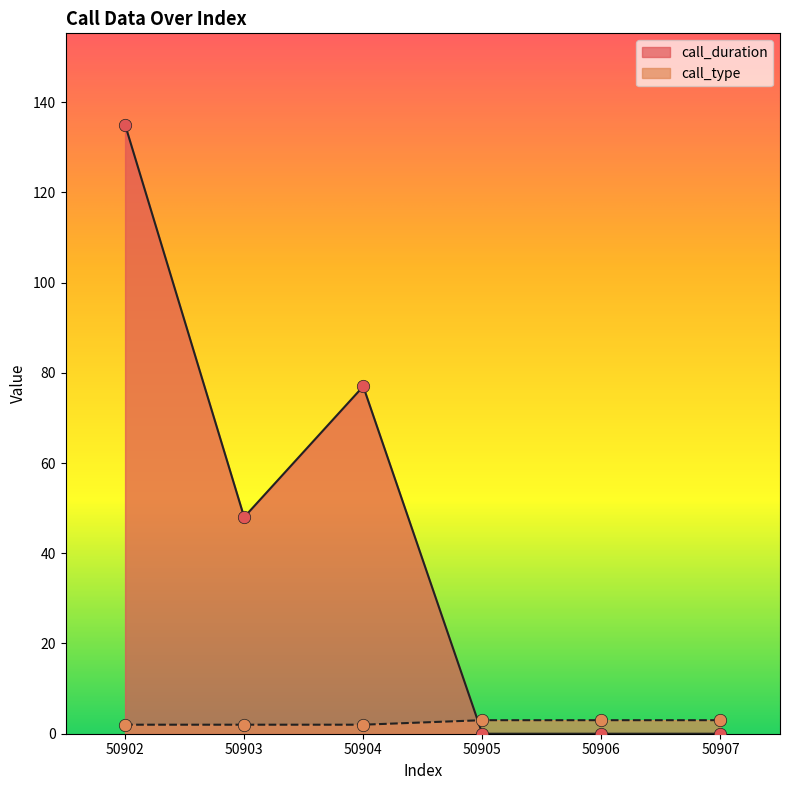

Which series reaches the minimum Y coordinate?

call_duration